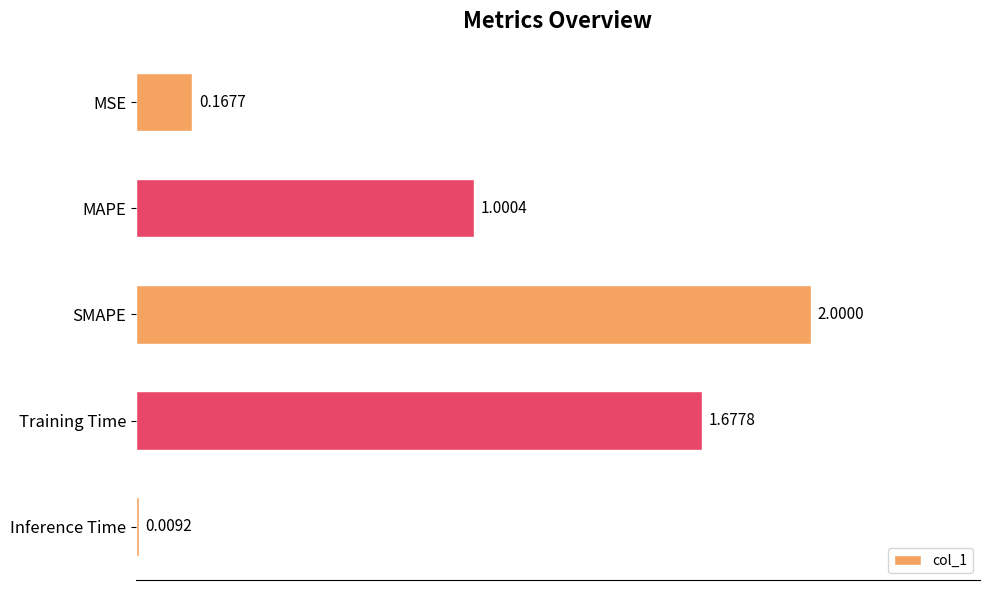

Where is the data nearest to the value 1?

MAPE